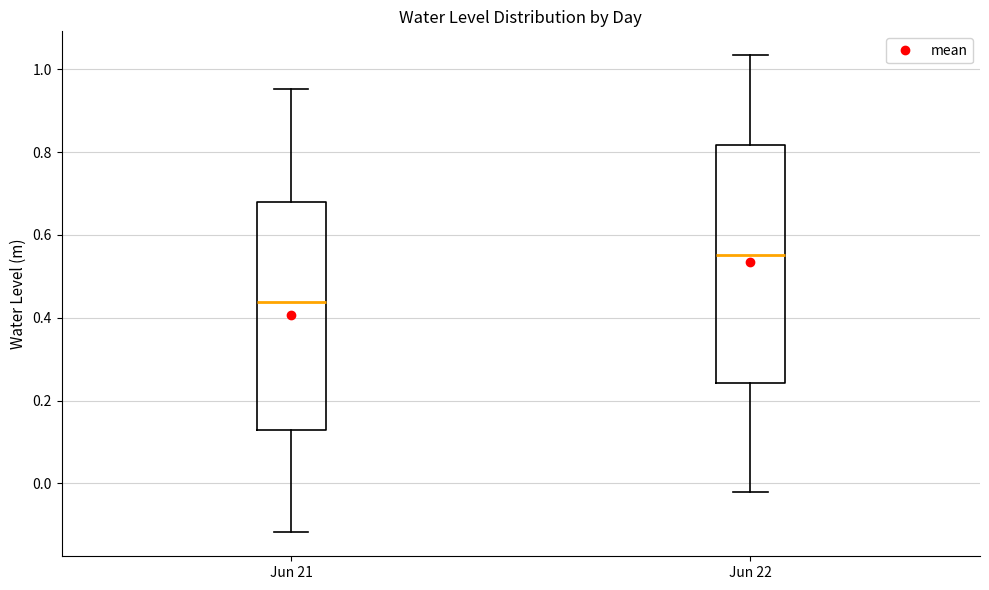

Which box is the tallest, from its lower edge to its upper edge?

Jun 22